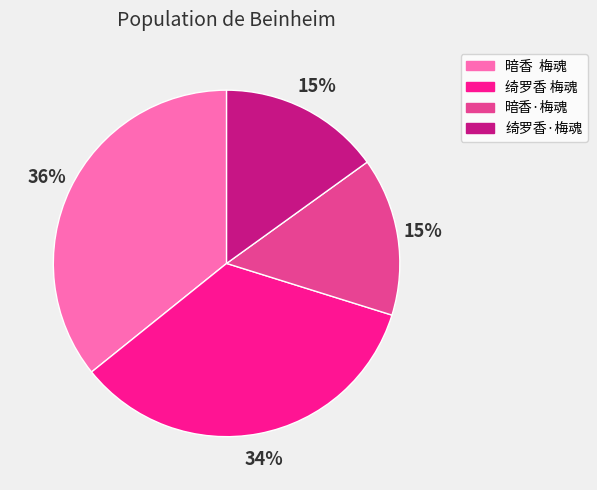

What is the ratio of the value at 绮罗香·梅魂 to the value at 暗香 梅魂?

0.4